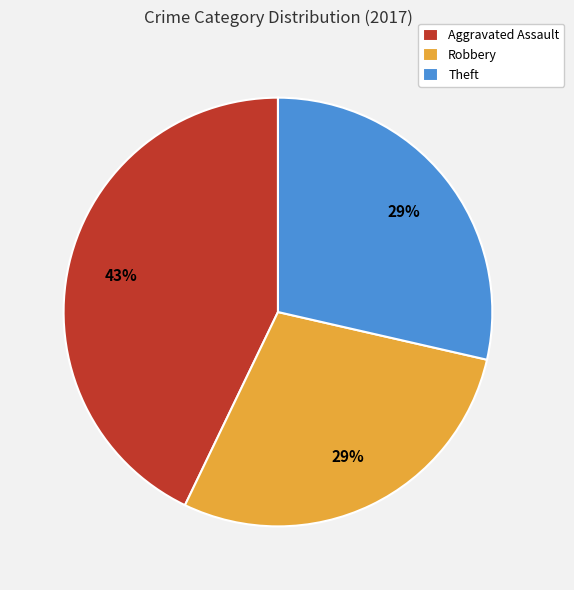

What is the largest slice in the pie chart?

Aggravated Assault